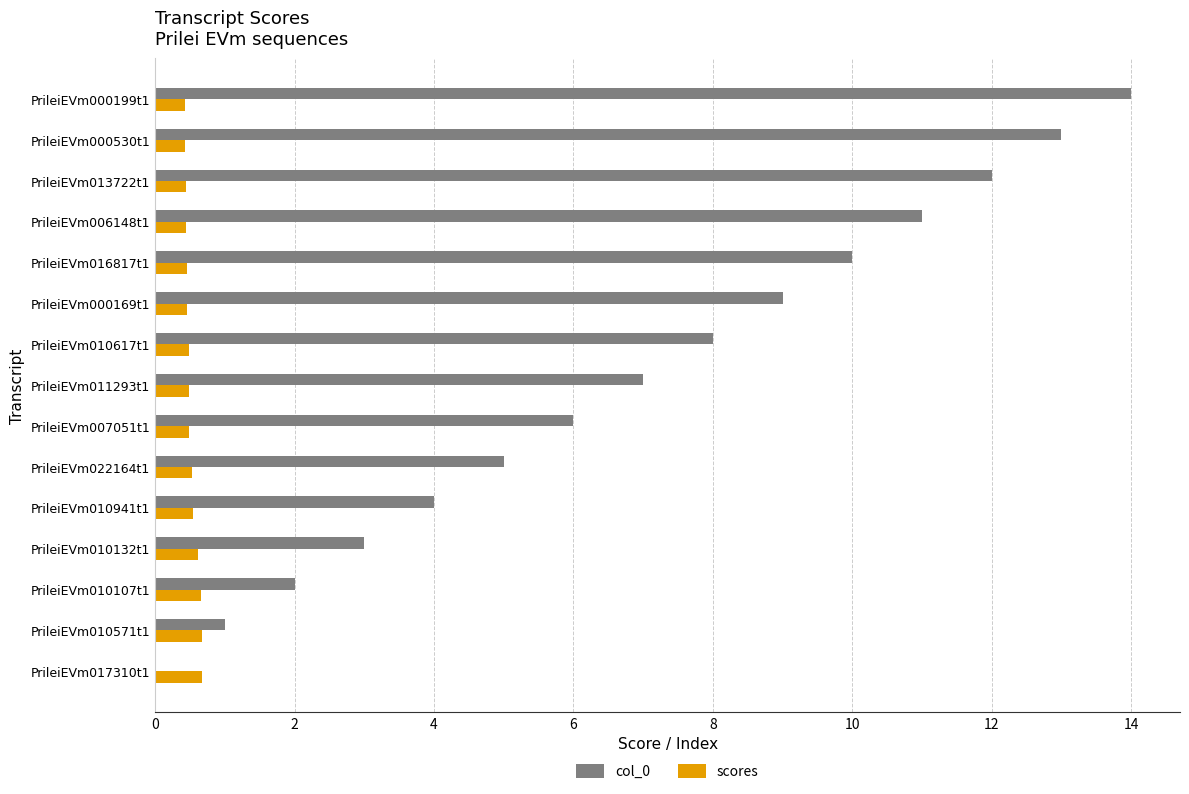

The value of scores at PrileiEVm010941t1 is 0.5. True or false?

True